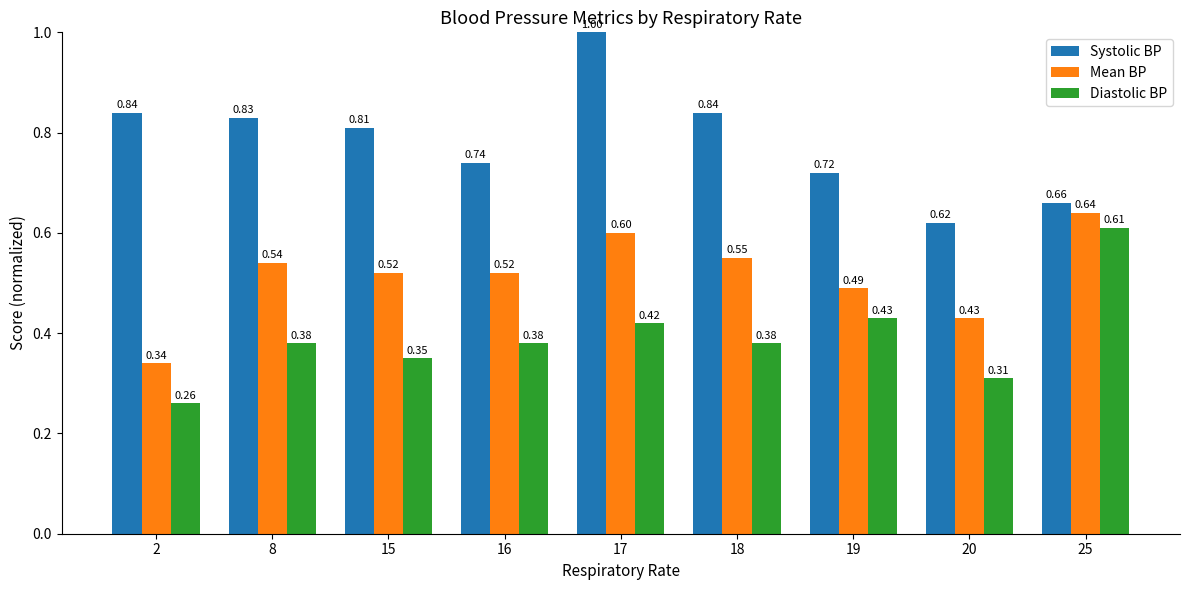

Which label corresponds to the largest value in the chart?

17